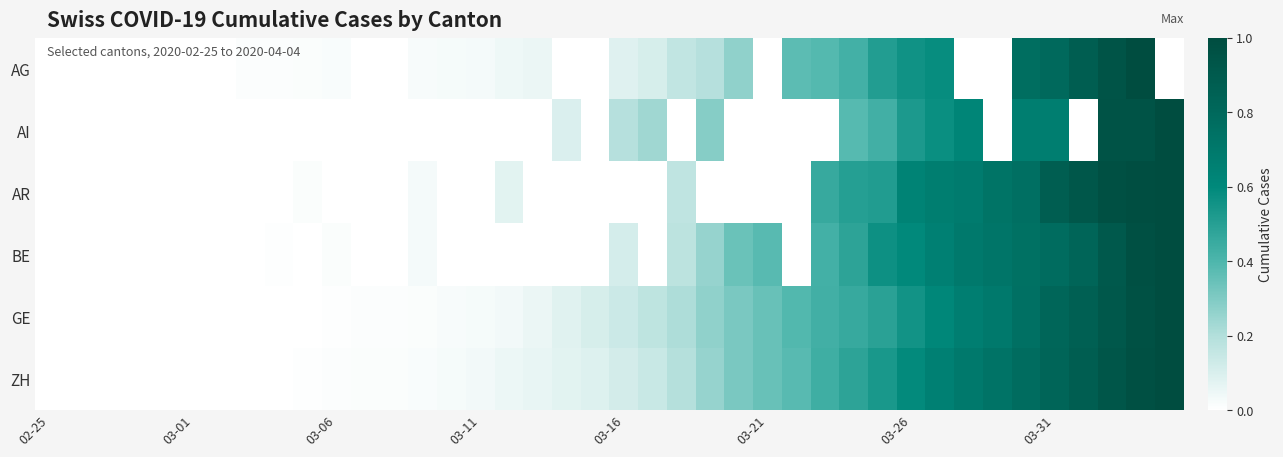

At how many categories does at least one series exceed 0?

40